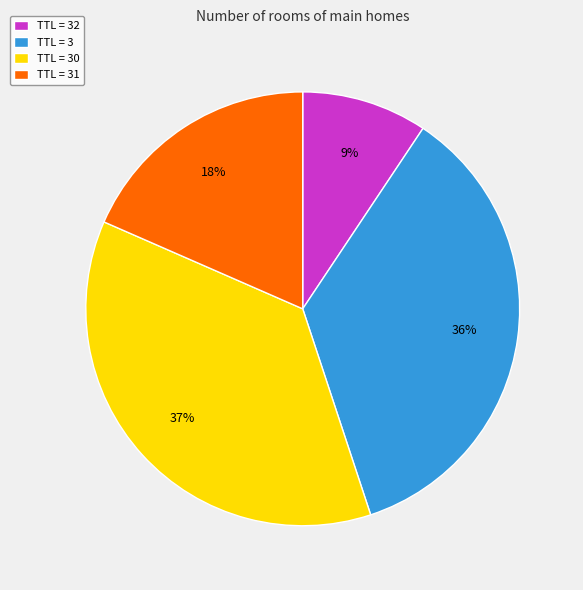

How many segments does this pie chart have?

4